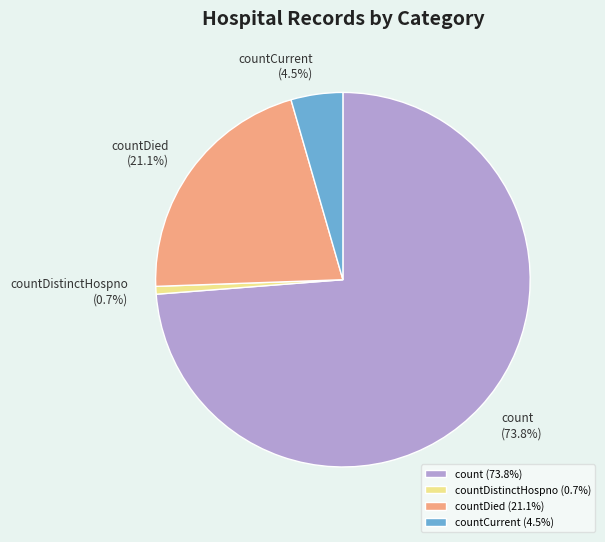

To the nearest percent, what portion does countDied represent?

21%